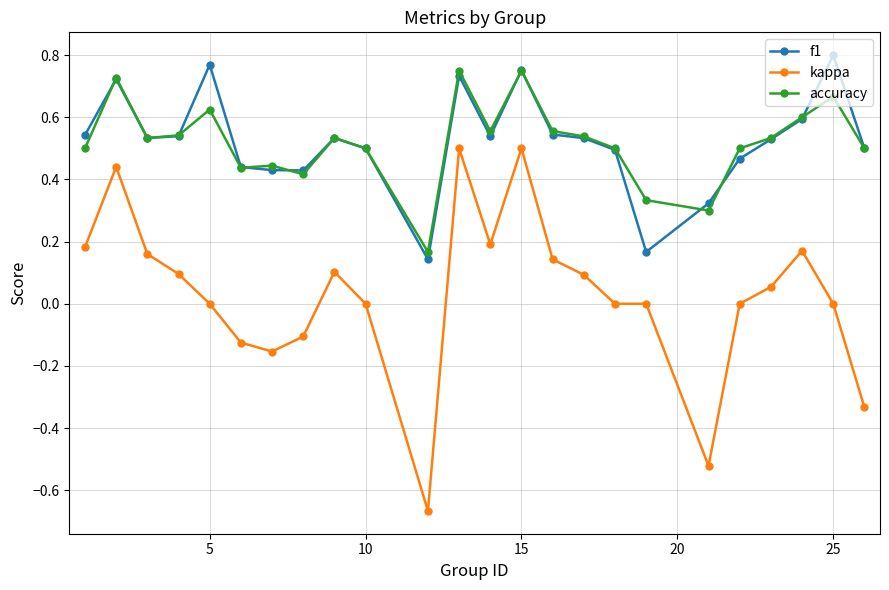

True or false: accuracy and kappa cross at least once.

False